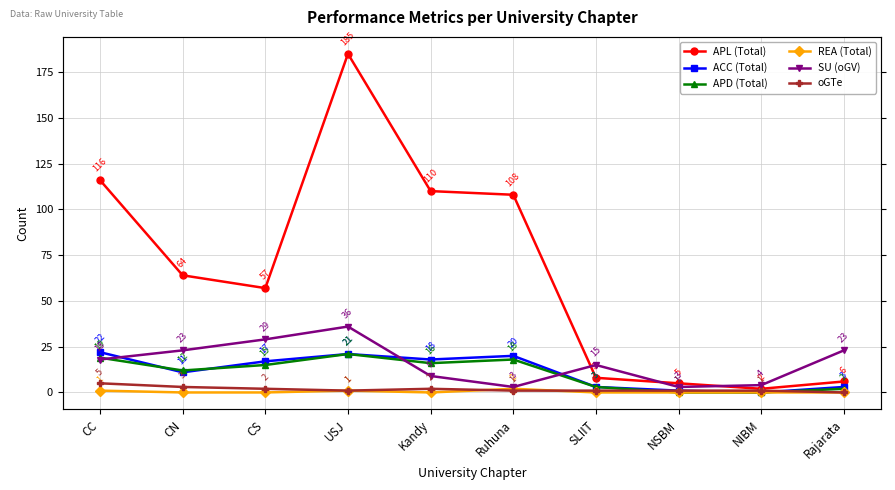

True or false: APD (Total) has more than 2 points higher than both neighbors.

False